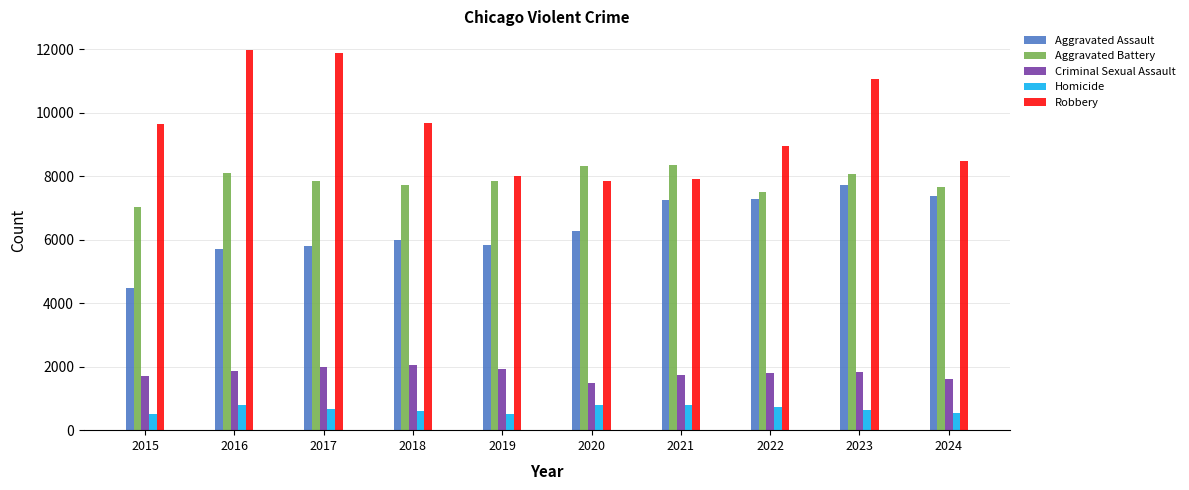

Rank the series at 2023 from highest to lowest value.

Robbery, Aggravated Battery, Aggravated Assault, Criminal Sexual Assault, Homicide